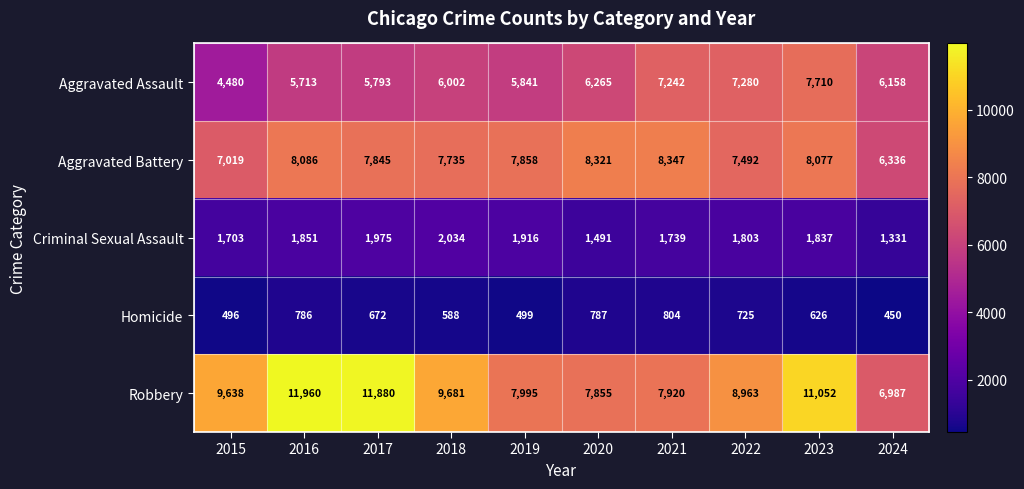

The Criminal Sexual Assault series shows 2721 at 2015. True or false?

False